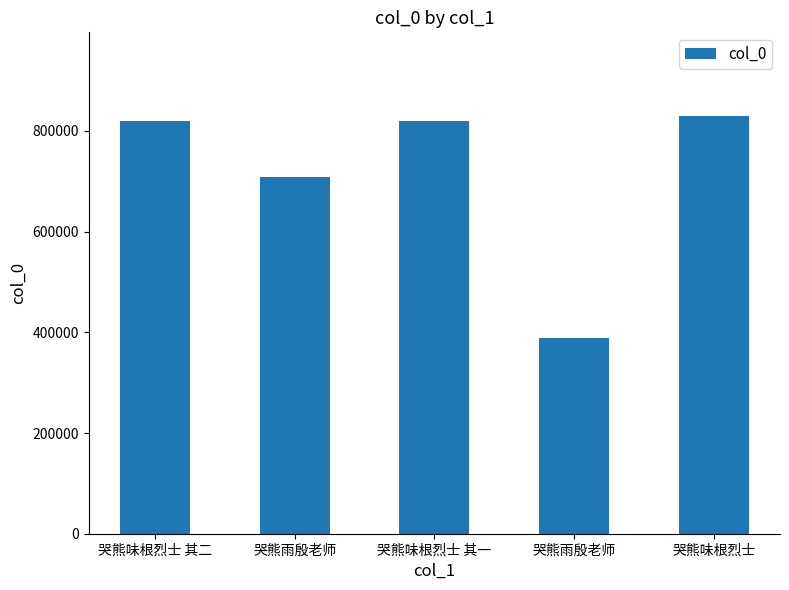

Between 哭熊味根烈士 其一 and 哭熊味根烈士, which is larger?

哭熊味根烈士